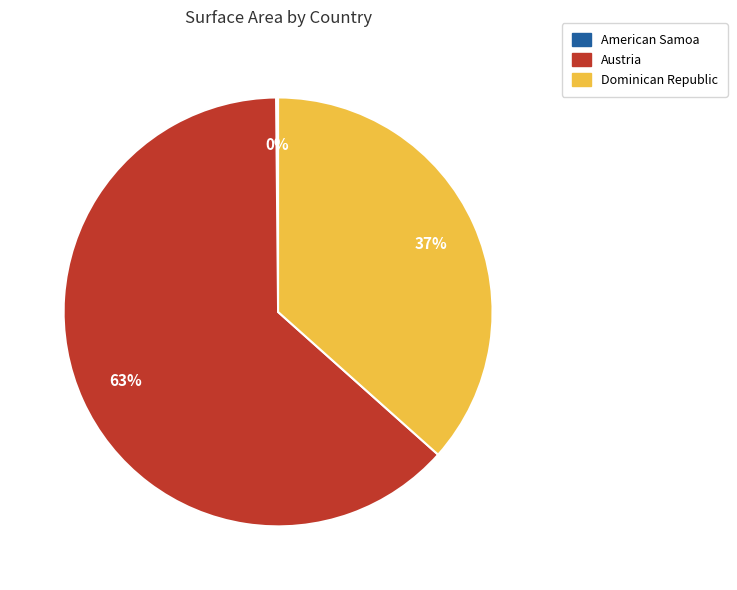

To the nearest percent, what portion does Dominican Republic represent?

37%